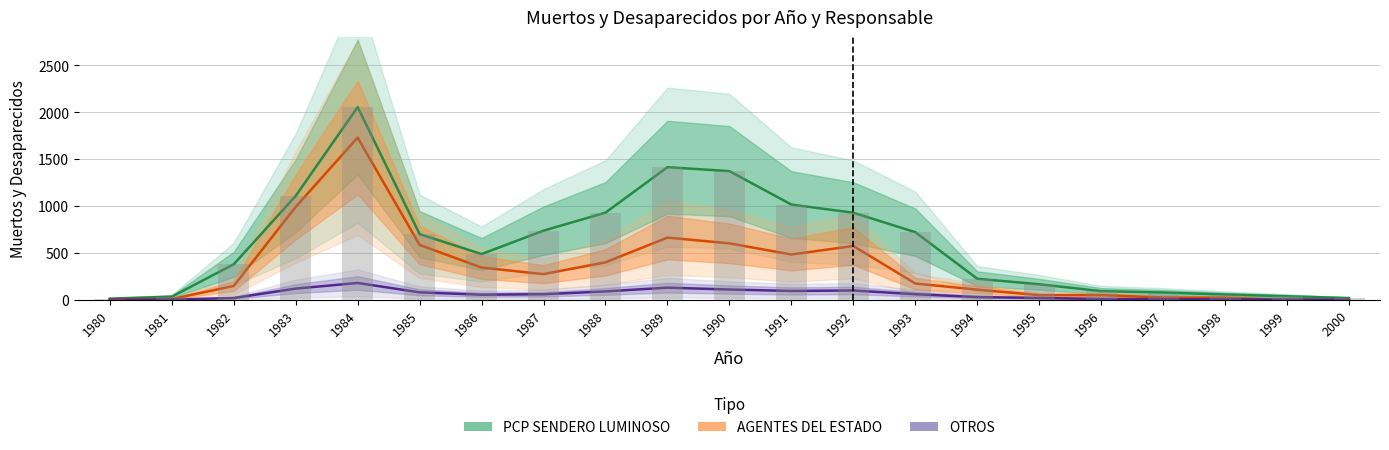

What are all the series names shown in the legend?

PCP SENDERO LUMINOSO, AGENTES DEL ESTADO, OTROS